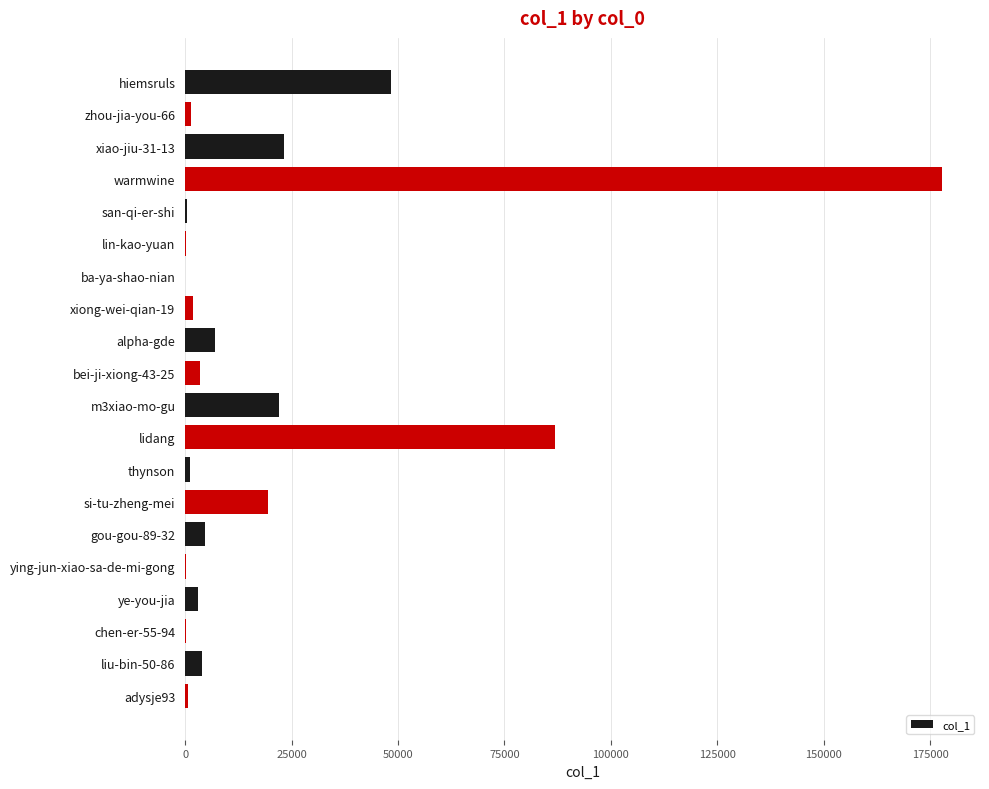

At which label is the value closest to 88905?

lidang